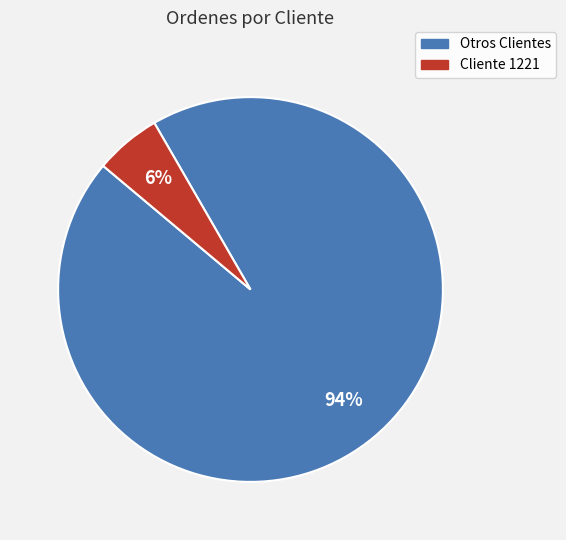

To the nearest percent, what is the average slice percentage?

50%